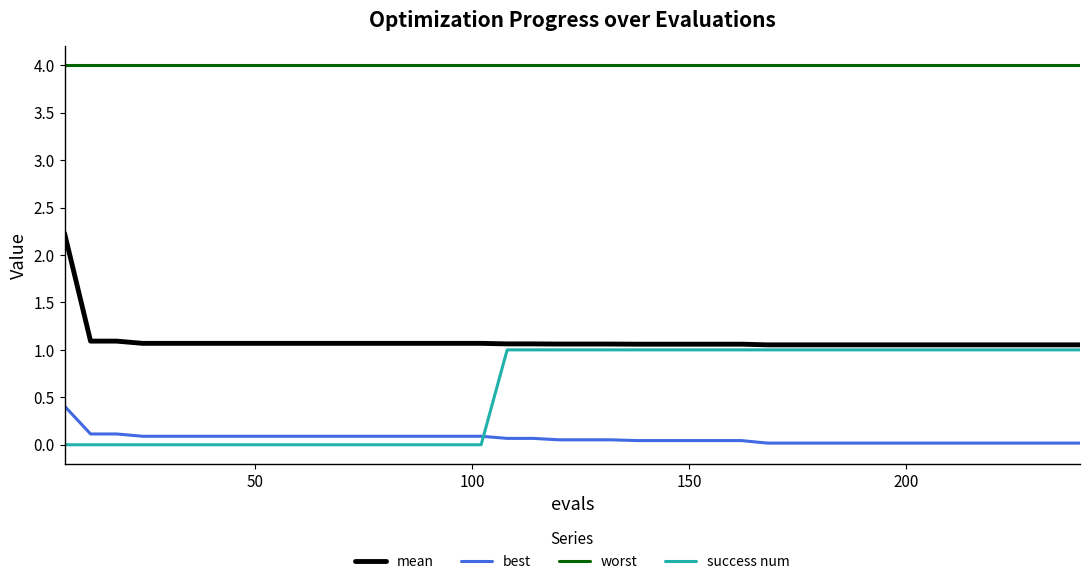

At how many categories does at least one series exceed 2?

40